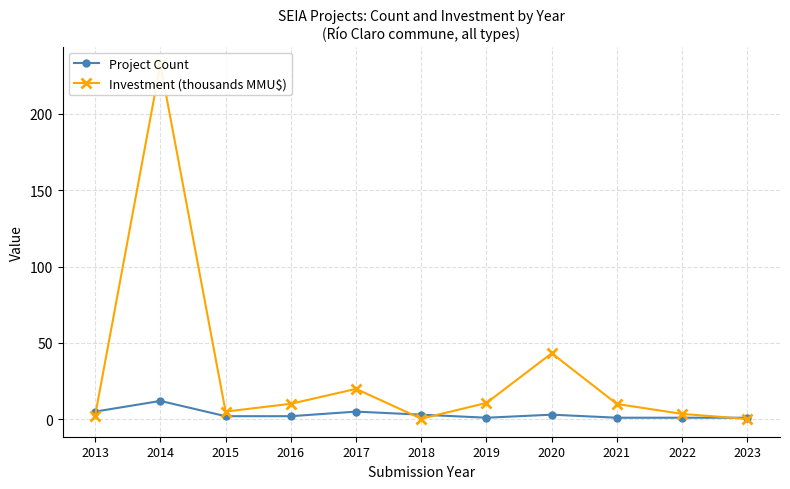

True or false: Project Count has more than 2 points higher than both neighbors.

True